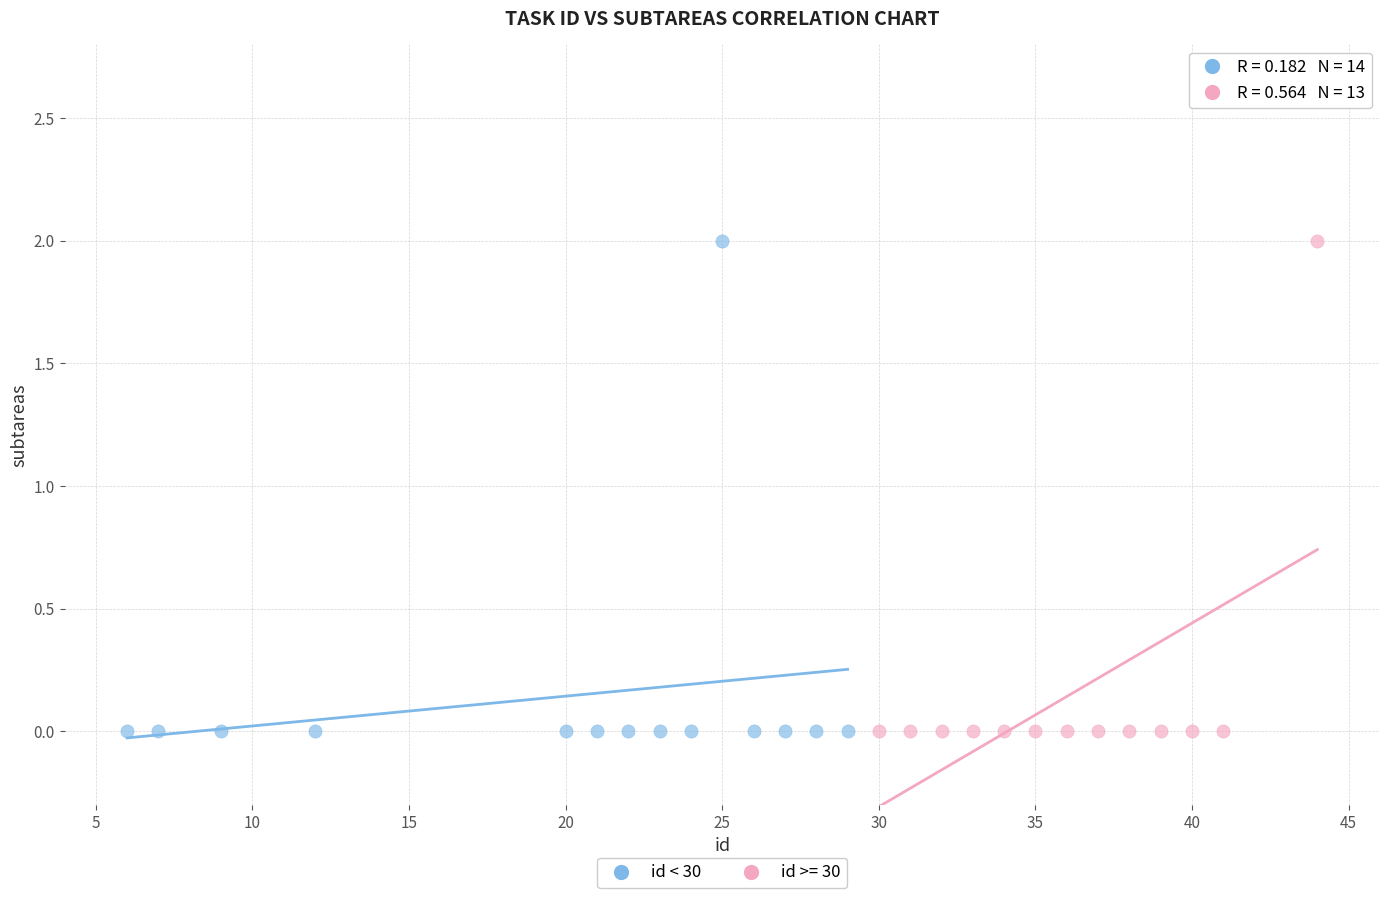

What are all the series names shown in the legend?

id < 30, id >= 30